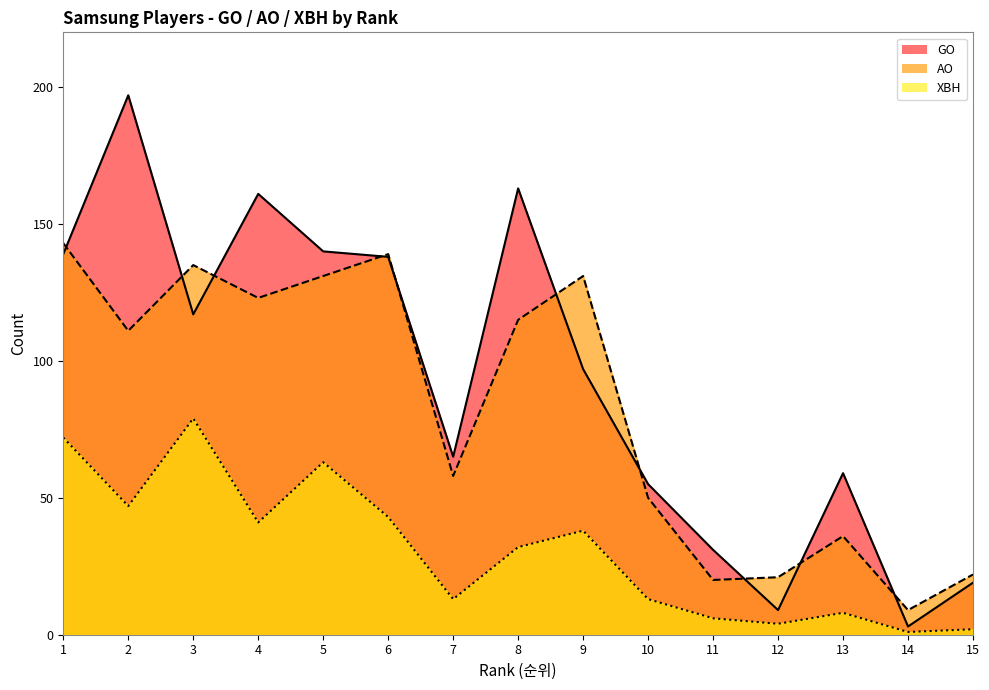

What are all the series names shown in the legend?

GO, AO, XBH